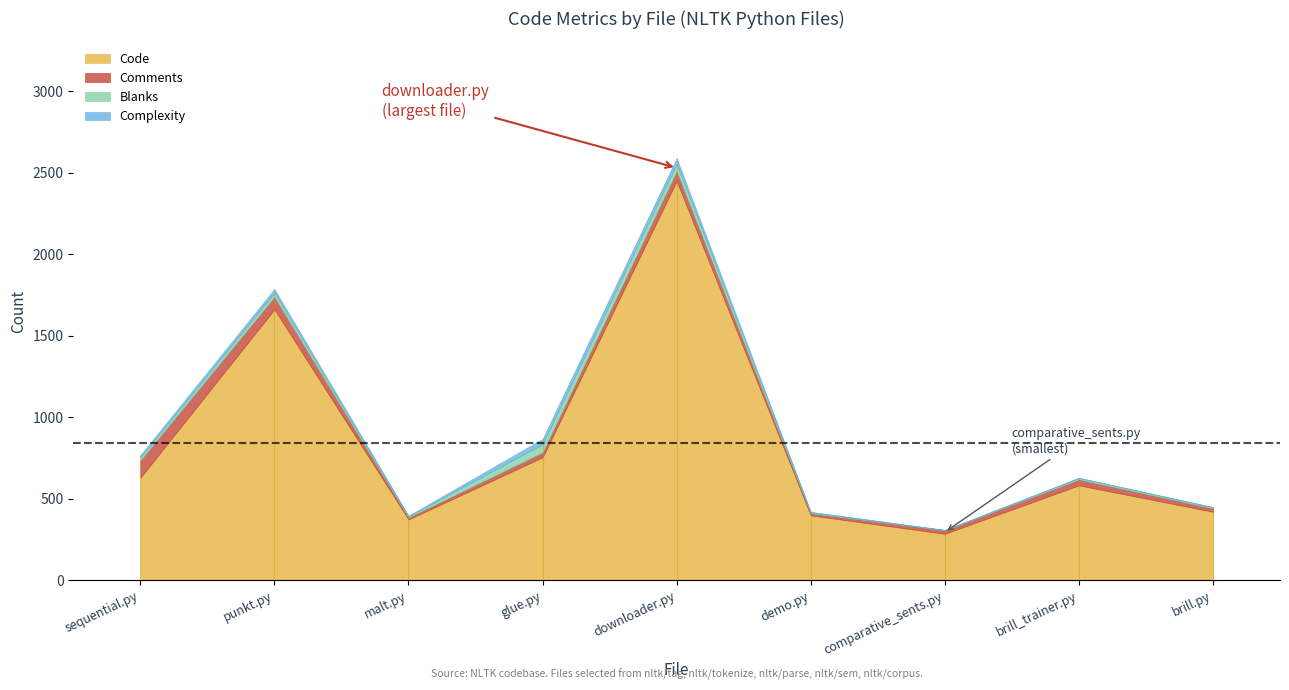

What is the average value of the Comments series?

42